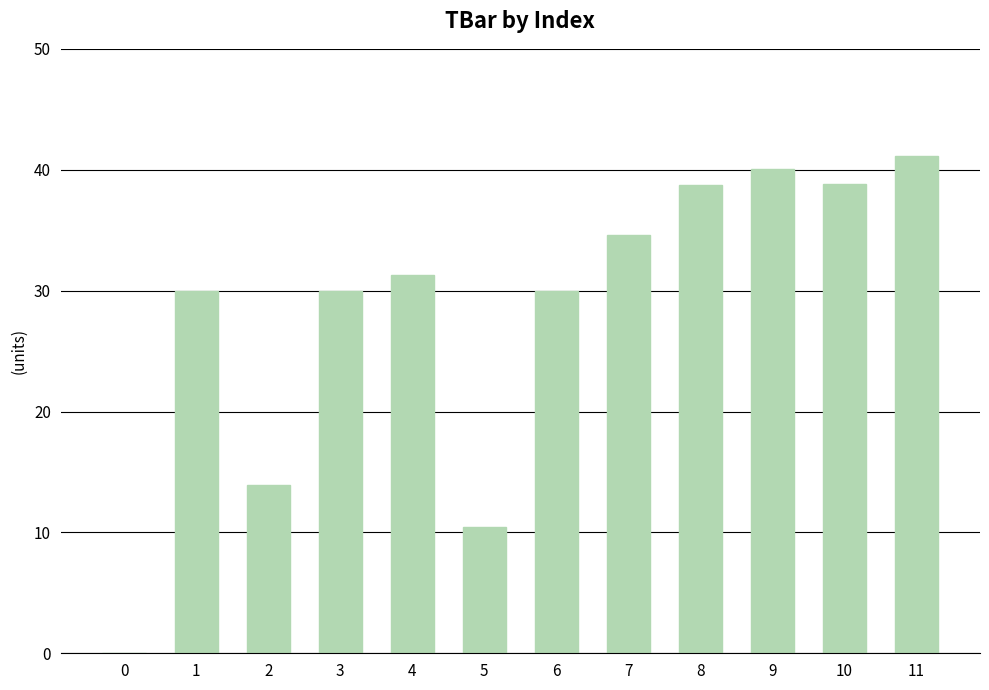

What is the difference between the values at 4 and 7?

3.3